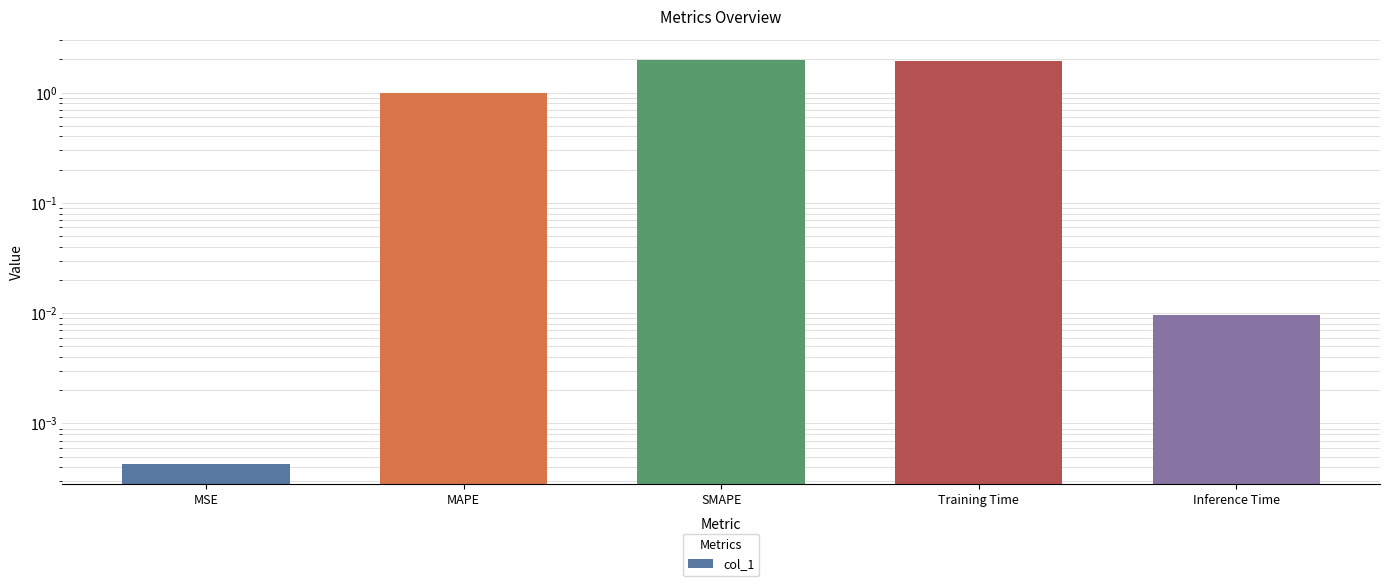

Reading left to right, extract all data points from this chart.

0.0	1.0	2.0	1.9	0.0